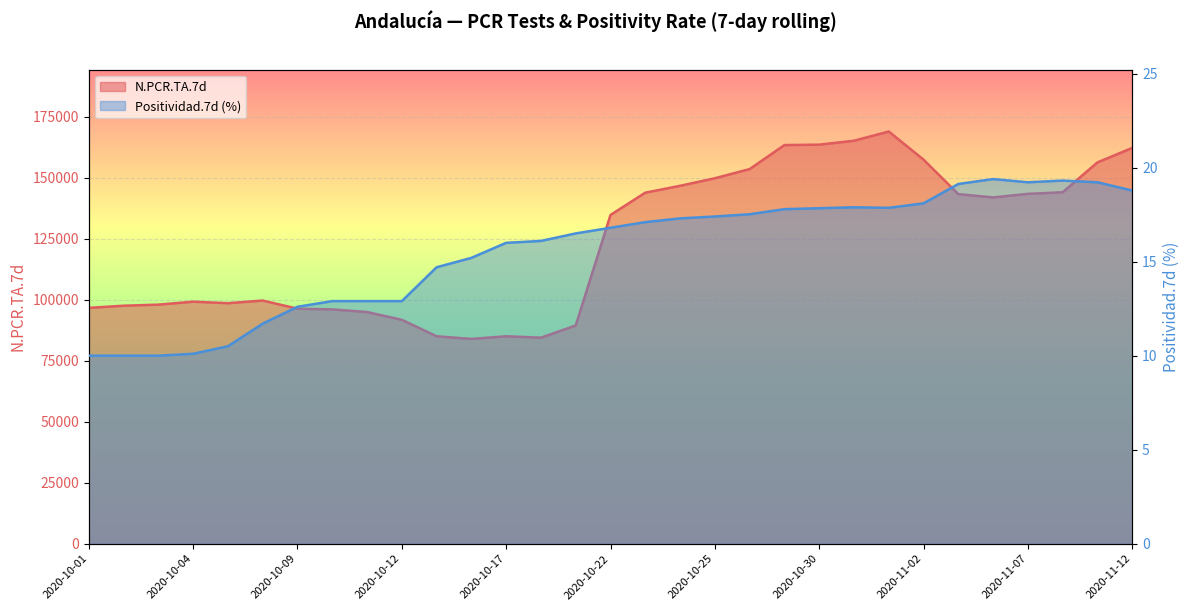

Reading left to right, transcribe all the data shown in this chart.

N.PCR.TA.7d: 2020-10-01=96684.0	2020-10-02=97562.0	2020-10-03=98012.0	2020-10-04=99225.0	2020-10-05=98603.0	2020-10-08=99685.0	2020-10-09=96348.0	2020-10-10=96052.0	2020-10-11=94982.0	2020-10-12=91781.0	2020-10-13=85033.0	2020-10-16=83949.0	2020-10-17=85040.0	2020-10-18=84464.0	2020-10-19=89458.0	2020-10-22=134768.0	2020-10-23=143907.0	2020-10-24=146713.0	2020-10-25=149821.0	2020-10-26=153565.0	2020-10-29=163422.0	2020-10-30=163590.0	2020-10-31=165193.0	2020-11-01=168974.0	2020-11-02=157453.0	2020-11-05=143304.0	2020-11-06=141963.0	2020-11-07=143416.0	2020-11-08=144074.0	2020-11-09=156316.0	2020-11-12=162245.0
Positividad.7d: 2020-10-01=10.0	2020-10-02=10.0	2020-10-03=10.0	2020-10-04=10.1	2020-10-05=10.5	2020-10-08=11.7	2020-10-09=12.6	2020-10-10=12.9	2020-10-11=12.9	2020-10-12=12.9	2020-10-13=14.7	2020-10-16=15.2	2020-10-17=16.0	2020-10-18=16.1	2020-10-19=16.5	2020-10-22=16.8	2020-10-23=17.1	2020-10-24=17.3	2020-10-25=17.4	2020-10-26=17.5	2020-10-29=17.8	2020-10-30=17.8	2020-10-31=17.9	2020-11-01=17.9	2020-11-02=18.1	2020-11-05=19.1	2020-11-06=19.4	2020-11-07=19.2	2020-11-08=19.3	2020-11-09=19.2	2020-11-12=18.8